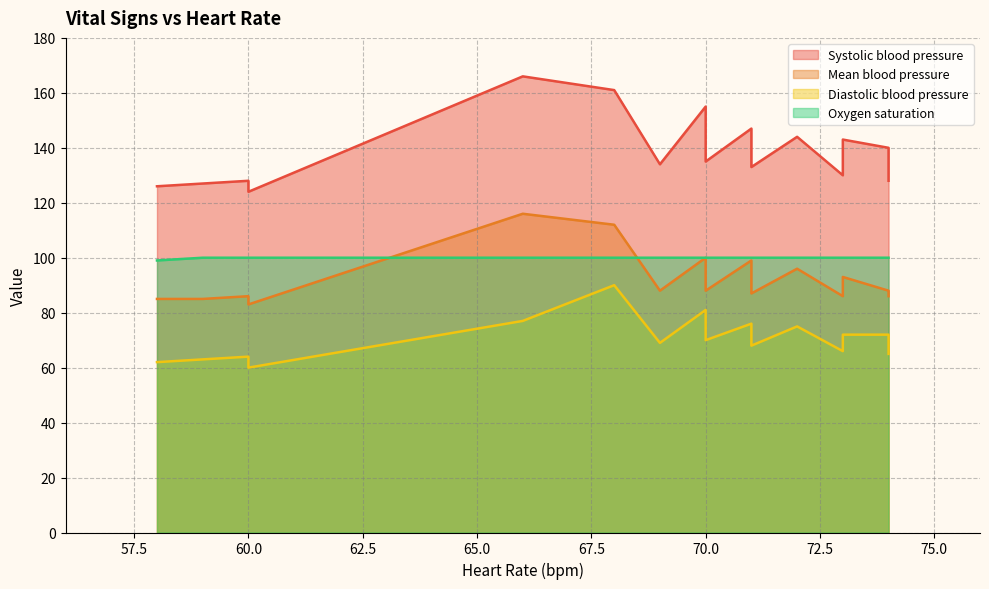

What are all the series names shown in the legend?

Systolic blood pressure, Mean blood pressure, Diastolic blood pressure, Oxygen saturation